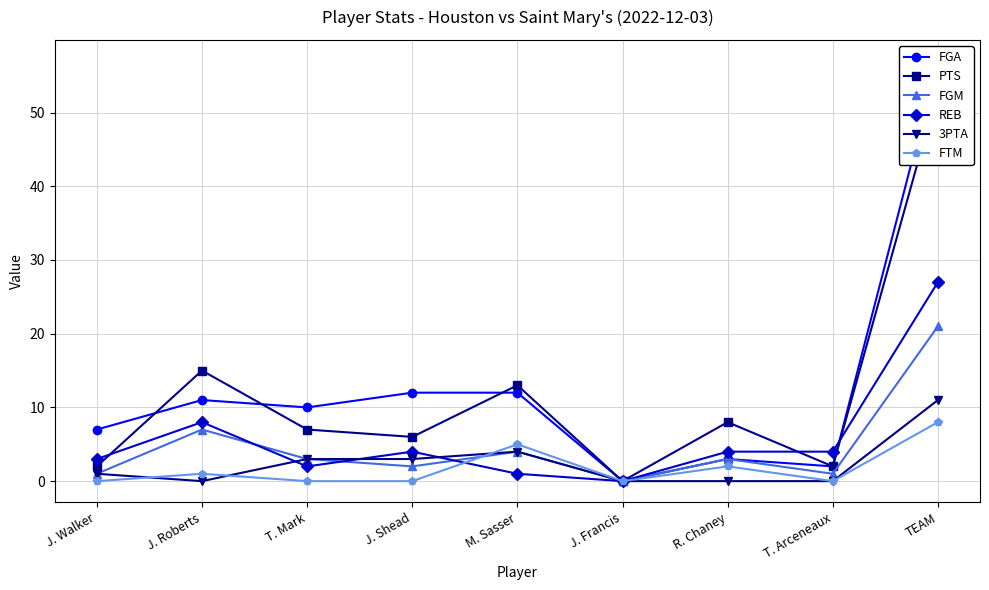

Where do 3PTA and REB first cross each other?

J. Roberts and T. Mark